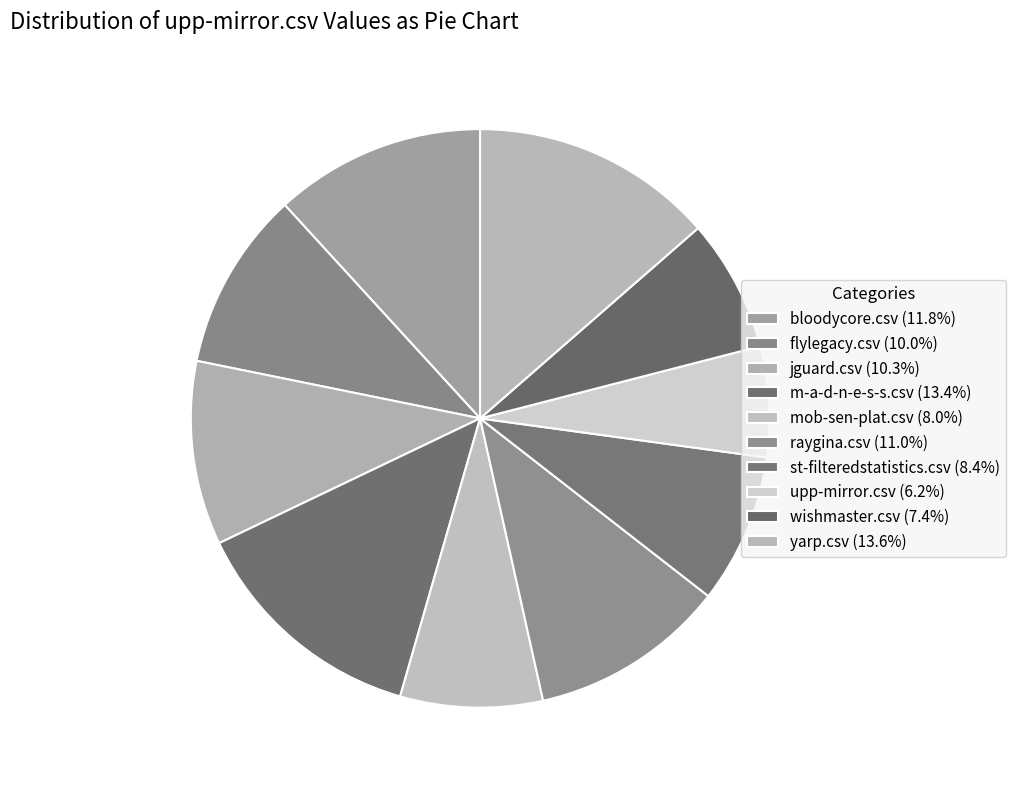

What portion of the pie excludes yarp.csv?

86.4%